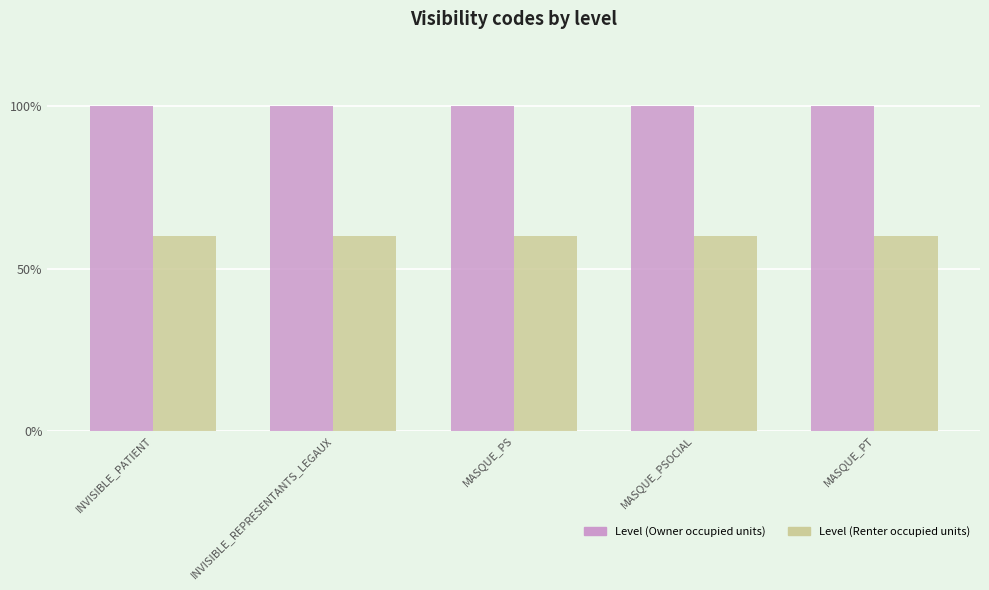

What is the label of the 4th bar from the right?

INVISIBLE_REPRESENTANTS_LEGAUX